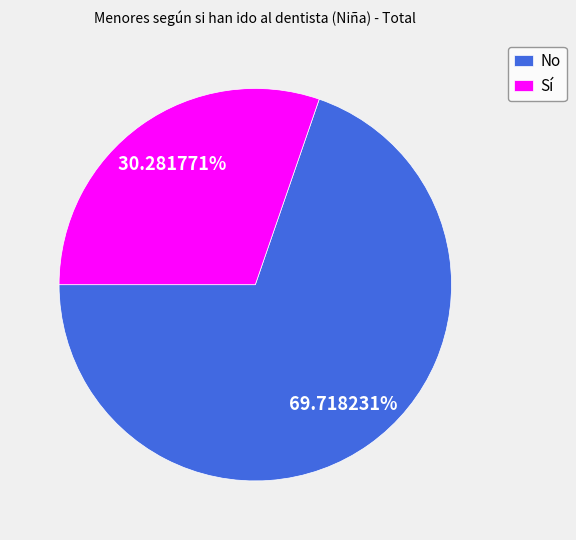

Which category has the smallest portion of the pie?

Sí